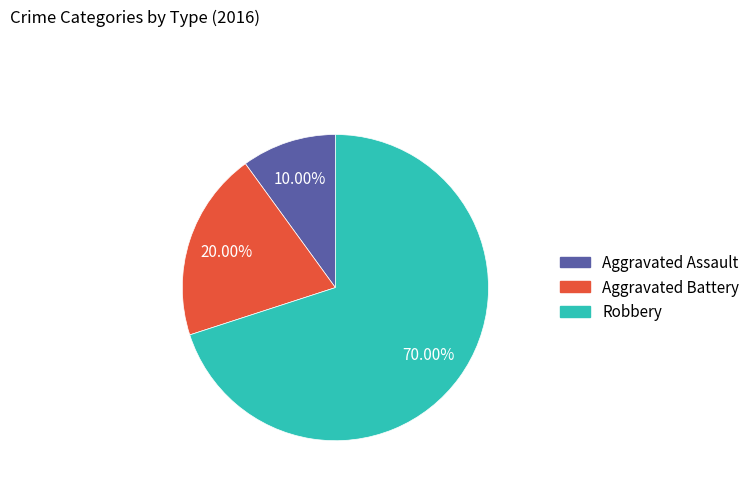

Rank the categories by value from lowest to highest.

Aggravated Assault, Aggravated Battery, Robbery